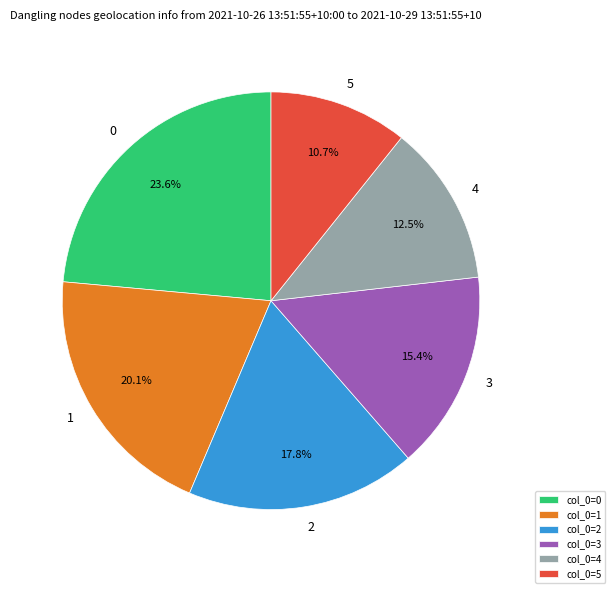

Which slice is the smallest?

col_0=5